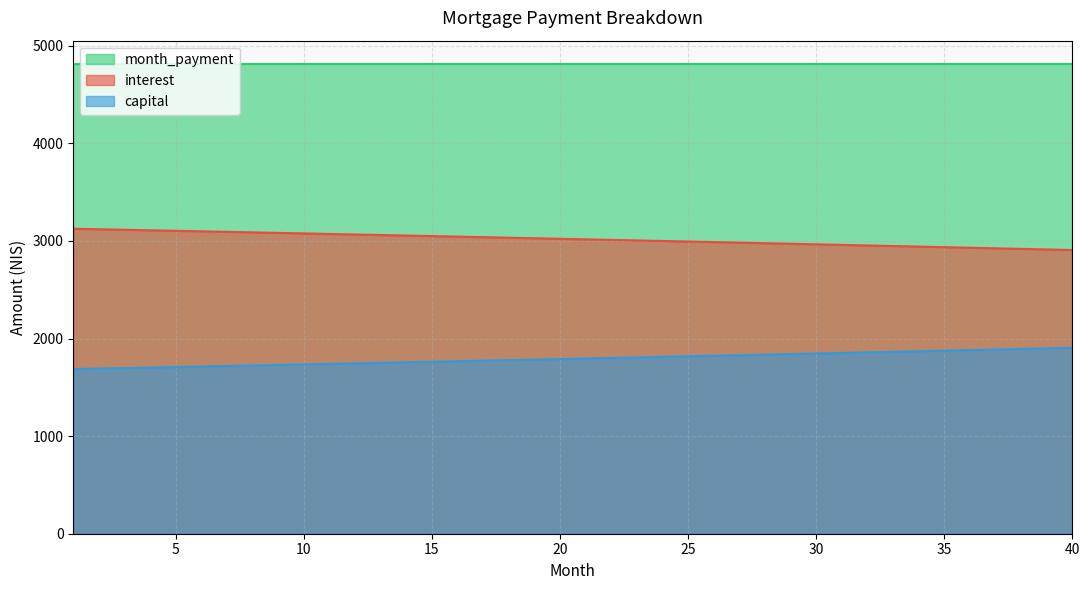

Is it true that interest equals 3098.5 at 6?

True